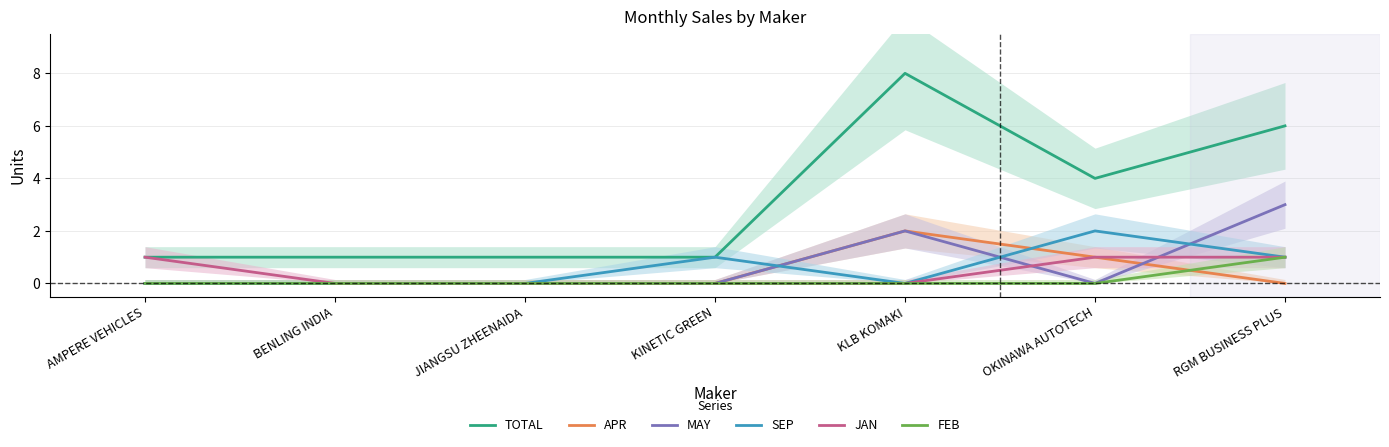

At which label does SEP reach its minimum?

AMPERE VEHICLES